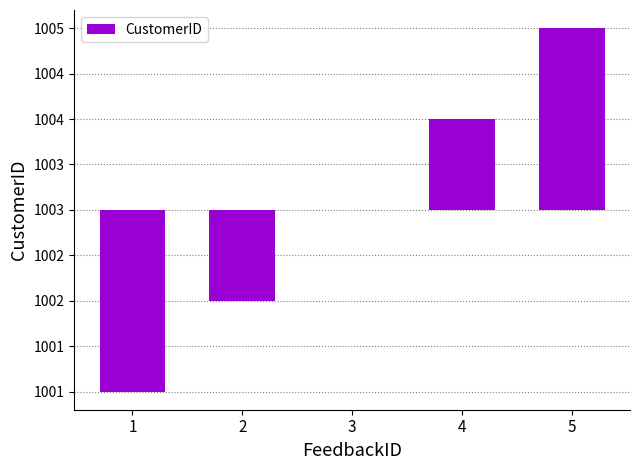

Which category has the lowest value across all series?

1